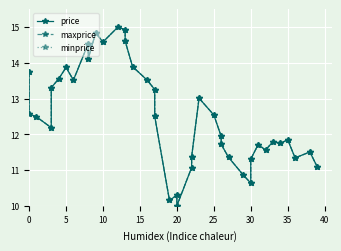

How many distinct data groups are displayed?

3